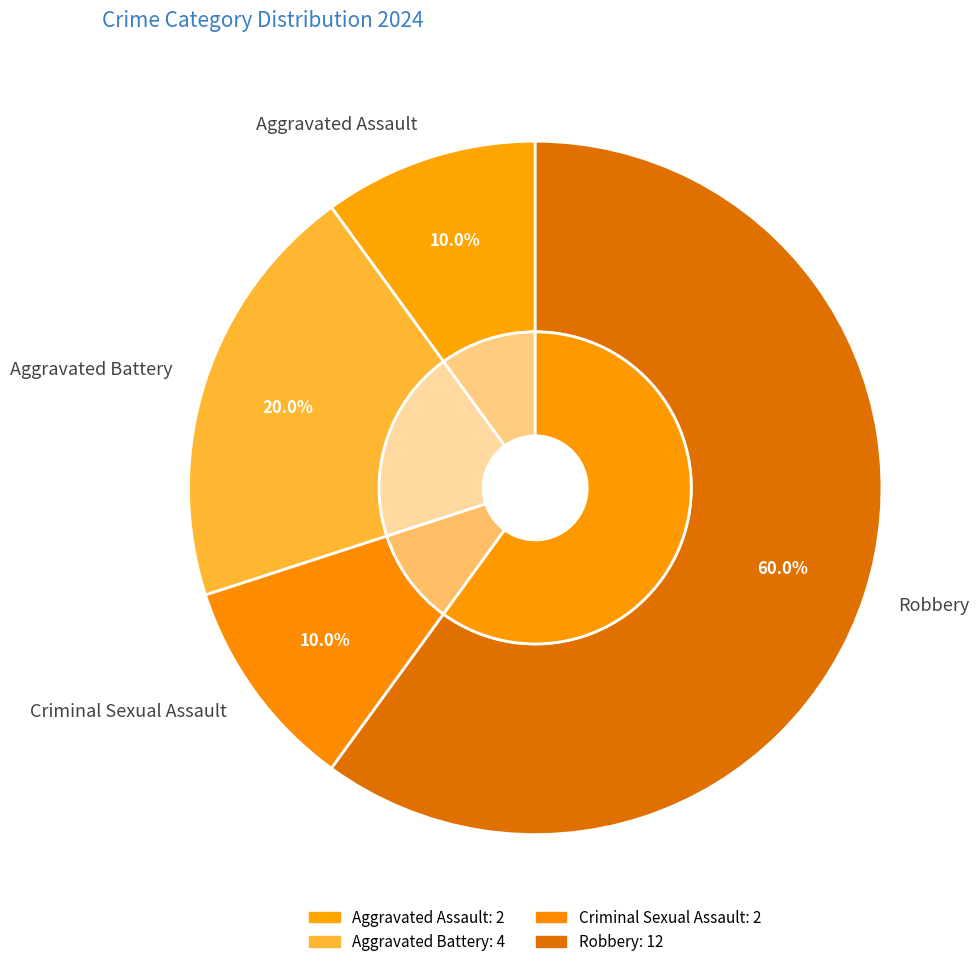

Is the sum of Robbery and Criminal Sexual Assault greater than half?

Yes